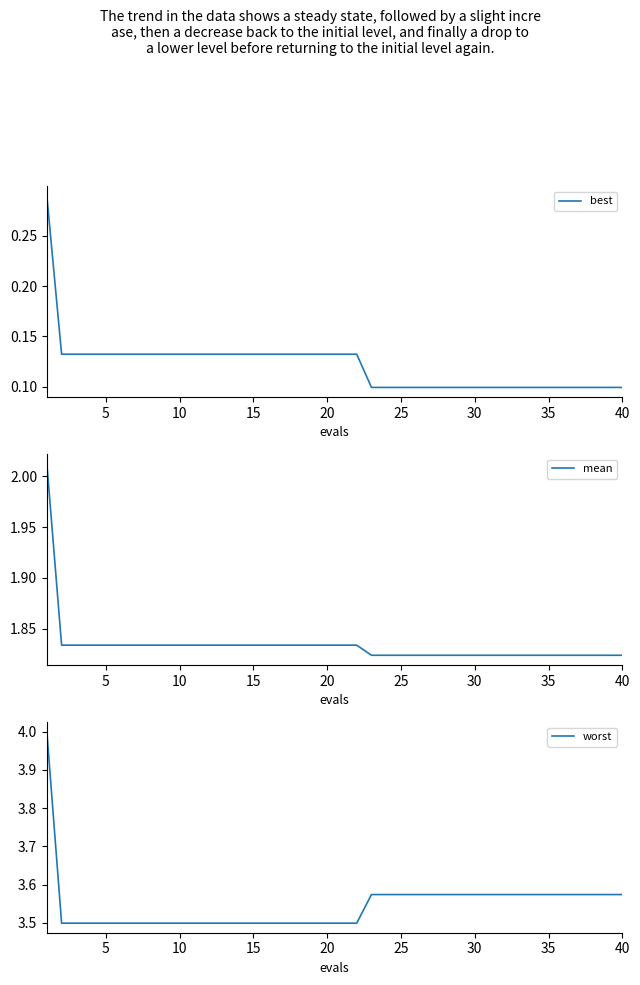

How many lines are shown in the chart?

3